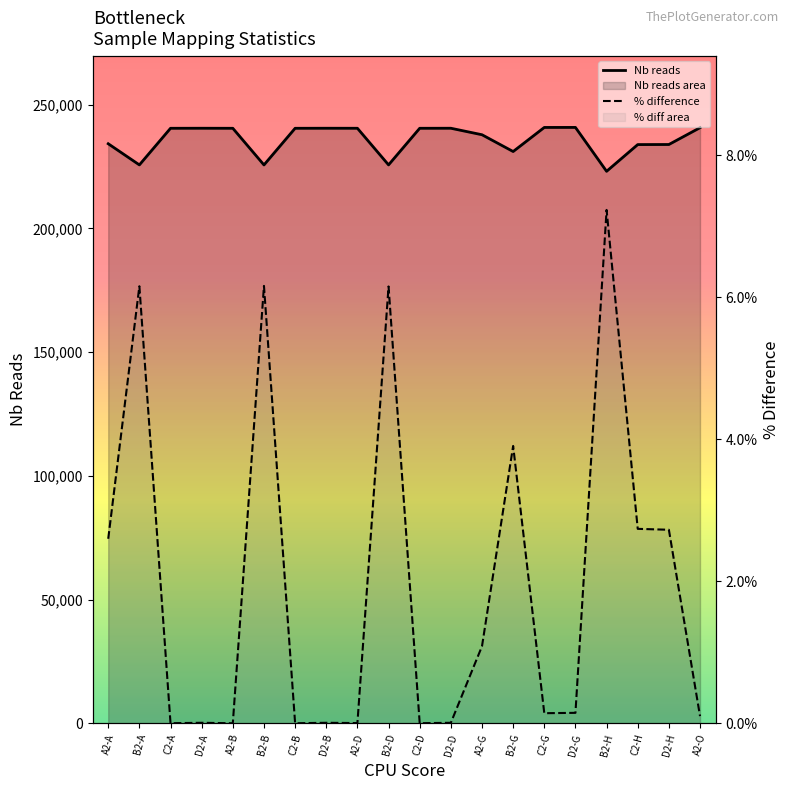

What is the total value across all series at B2-H?

223103.2